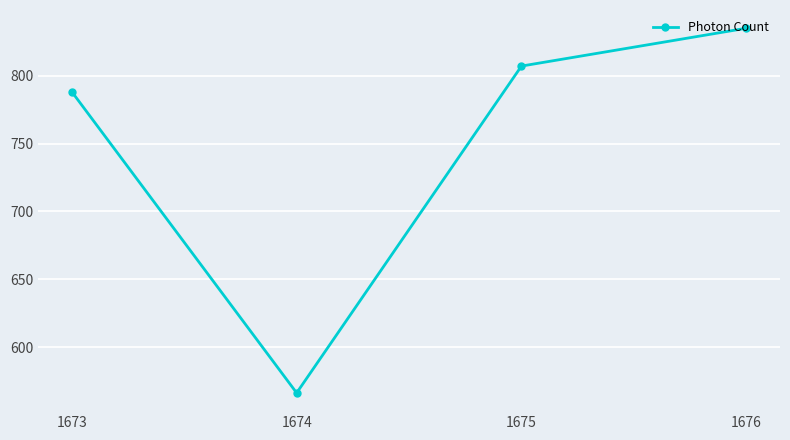

What is the value of the 1st point from the left?

788.1